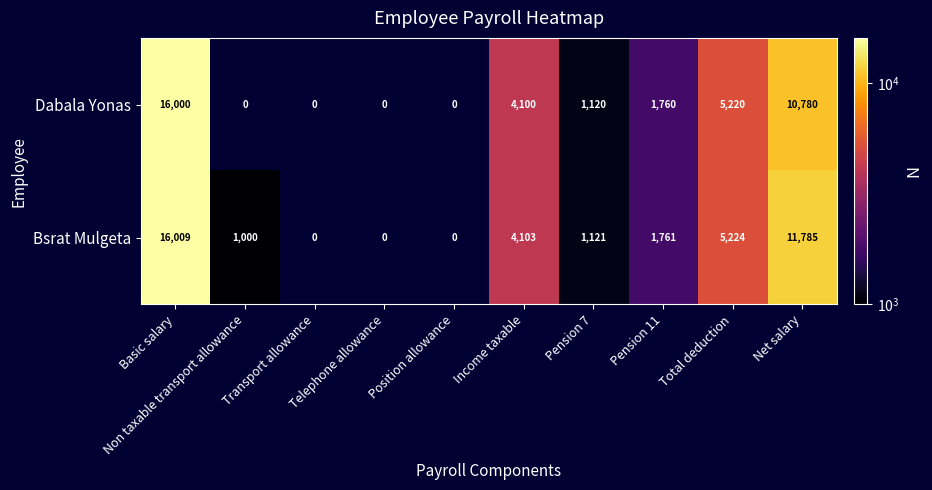

Which series has the largest total across all categories?

Bsrat Mulgeta